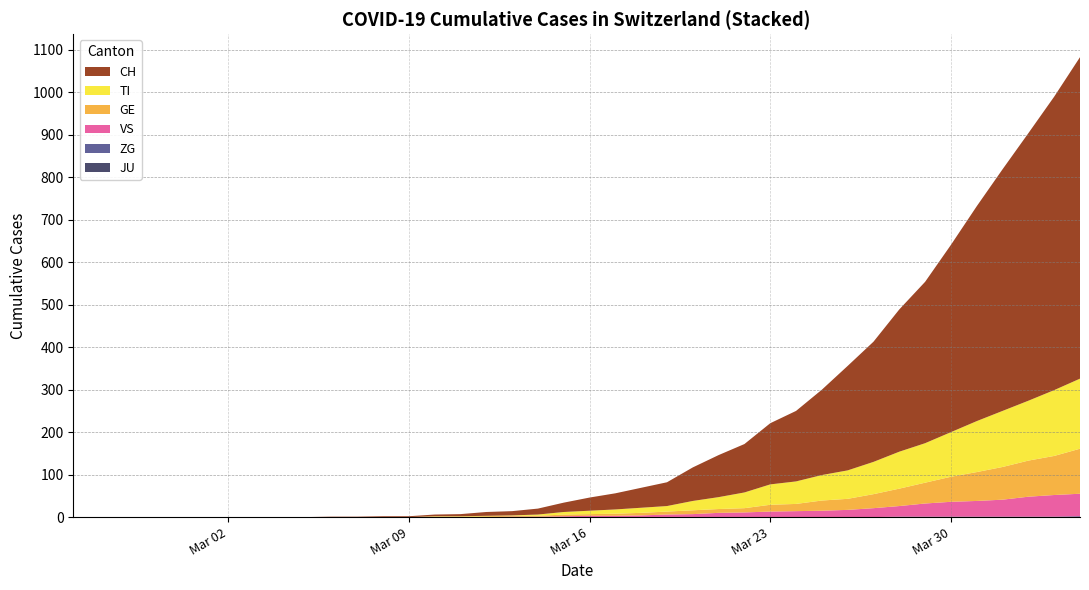

Reading left to right, list all the values displayed in this chart.

JU: 2020-02-25=0	2020-02-26=0	2020-02-27=0	2020-02-28=0	2020-02-29=0	2020-03-01=0	2020-03-02=0	2020-03-03=0	2020-03-04=0	2020-03-05=0	2020-03-06=0	2020-03-07=0	2020-03-08=0	2020-03-09=0	2020-03-10=0	2020-03-11=0	2020-03-12=0	2020-03-13=0	2020-03-14=0	2020-03-15=0	2020-03-16=0	2020-03-17=0	2020-03-18=0	2020-03-19=0	2020-03-20=0	2020-03-21=0	2020-03-22=0	2020-03-23=0	2020-03-24=0	2020-03-25=0	2020-03-26=0	2020-03-27=0	2020-03-28=0	2020-03-29=0	2020-03-30=0	2020-03-31=0	2020-04-01=0	2020-04-02=0	2020-04-03=0	2020-04-04=0
ZG: 2020-02-25=0	2020-02-26=0	2020-02-27=0	2020-02-28=0	2020-02-29=0	2020-03-01=0	2020-03-02=0	2020-03-03=0	2020-03-04=0	2020-03-05=0	2020-03-06=0	2020-03-07=0	2020-03-08=0	2020-03-09=0	2020-03-10=0	2020-03-11=0	2020-03-12=0	2020-03-13=0	2020-03-14=0	2020-03-15=0	2020-03-16=0	2020-03-17=0	2020-03-18=0	2020-03-19=0	2020-03-20=0	2020-03-21=0	2020-03-22=0	2020-03-23=0	2020-03-24=0	2020-03-25=0	2020-03-26=0	2020-03-27=0	2020-03-28=1	2020-03-29=1	2020-03-30=1	2020-03-31=1	2020-04-01=1	2020-04-02=1	2020-04-03=1	2020-04-04=2
VS: 2020-02-25=0	2020-02-26=0	2020-02-27=0	2020-02-28=0	2020-02-29=0	2020-03-01=0	2020-03-02=0	2020-03-03=0	2020-03-04=0	2020-03-05=0	2020-03-06=0	2020-03-07=0	2020-03-08=0	2020-03-09=0	2020-03-10=0	2020-03-11=0	2020-03-12=0	2020-03-13=1	2020-03-14=1	2020-03-15=2	2020-03-16=3	2020-03-17=3	2020-03-18=4	2020-03-19=6	2020-03-20=7	2020-03-21=10	2020-03-22=11	2020-03-23=13	2020-03-24=14	2020-03-25=15	2020-03-26=17	2020-03-27=21	2020-03-28=25	2020-03-29=31	2020-03-30=35	2020-03-31=37	2020-04-01=40	2020-04-02=47	2020-04-03=51	2020-04-04=53
GE: 2020-02-25=0	2020-02-26=0	2020-02-27=0	2020-02-28=0	2020-02-29=0	2020-03-01=0	2020-03-02=0	2020-03-03=0	2020-03-04=0	2020-03-05=0	2020-03-06=0	2020-03-07=0	2020-03-08=0	2020-03-09=0	2020-03-10=1	2020-03-11=1	2020-03-12=2	2020-03-13=2	2020-03-14=2	2020-03-15=4	2020-03-16=4	2020-03-17=5	2020-03-18=6	2020-03-19=7	2020-03-20=9	2020-03-21=9	2020-03-22=10	2020-03-23=16	2020-03-24=17	2020-03-25=24	2020-03-26=26	2020-03-27=33	2020-03-28=41	2020-03-29=49	2020-03-30=59	2020-03-31=68	2020-04-01=77	2020-04-02=85	2020-04-03=92	2020-04-04=106
TI: 2020-02-25=0	2020-02-26=0	2020-02-27=0	2020-02-28=0	2020-02-29=0	2020-03-01=0	2020-03-02=0	2020-03-03=0	2020-03-04=0	2020-03-05=0	2020-03-06=0	2020-03-07=0	2020-03-08=0	2020-03-09=0	2020-03-10=1	2020-03-11=1	2020-03-12=1	2020-03-13=1	2020-03-14=3	2020-03-15=6	2020-03-16=8	2020-03-17=10	2020-03-18=12	2020-03-19=13	2020-03-20=22	2020-03-21=28	2020-03-22=37	2020-03-23=48	2020-03-24=53	2020-03-25=60	2020-03-26=67	2020-03-27=76	2020-03-28=87	2020-03-29=93	2020-03-30=105	2020-03-31=120	2020-04-01=132	2020-04-02=141	2020-04-03=155	2020-04-04=165
CH: 2020-02-25=0	2020-02-26=0	2020-02-27=0	2020-02-28=0	2020-02-29=0	2020-03-01=0	2020-03-02=0	2020-03-03=0	2020-03-04=0	2020-03-05=0	2020-03-06=1	2020-03-07=1	2020-03-08=2	2020-03-09=2	2020-03-10=4	2020-03-11=5	2020-03-12=9	2020-03-13=10	2020-03-14=14	2020-03-15=22	2020-03-16=31	2020-03-17=38	2020-03-18=47	2020-03-19=56	2020-03-20=79	2020-03-21=99	2020-03-22=114	2020-03-23=144	2020-03-24=166	2020-03-25=201	2020-03-26=246	2020-03-27=283	2020-03-28=335	2020-03-29=380	2020-03-30=441	2020-03-31=506	2020-04-01=569	2020-04-02=630	2020-04-03=691	2020-04-04=757